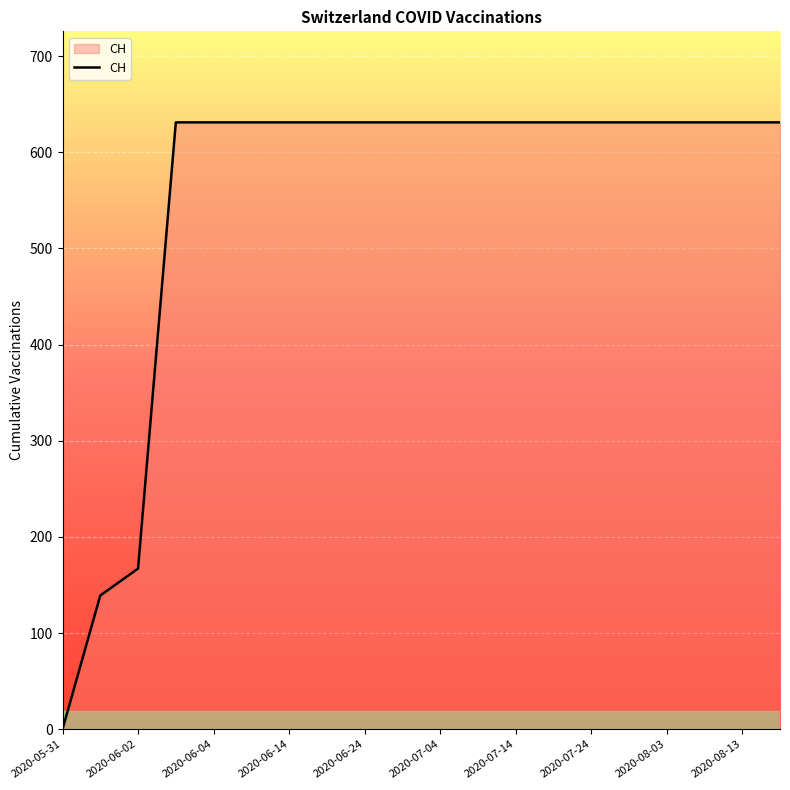

What is the difference between the maximum and minimum values?

631